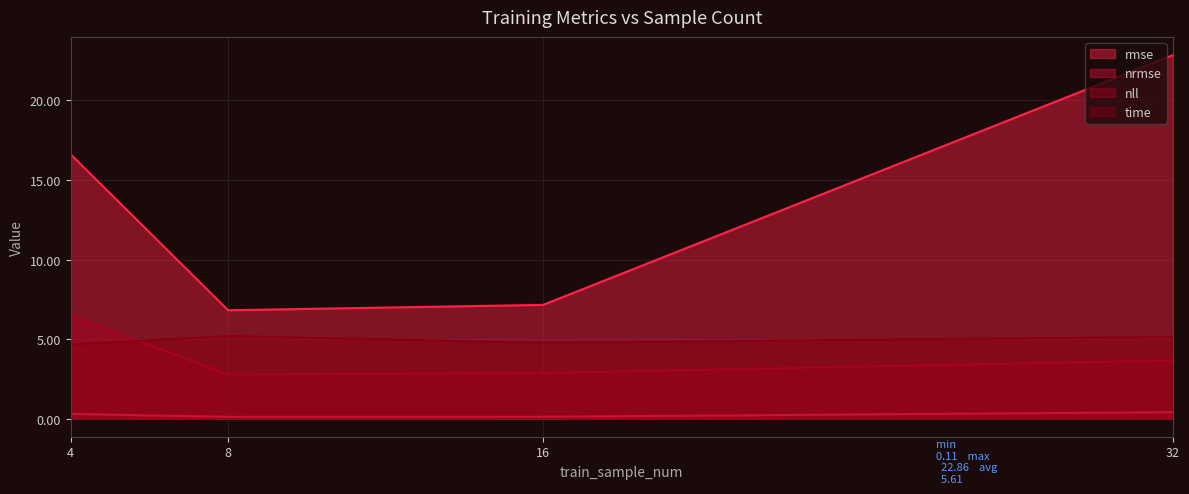

What is the difference between the maximum and minimum values in the rmse series?

16.0